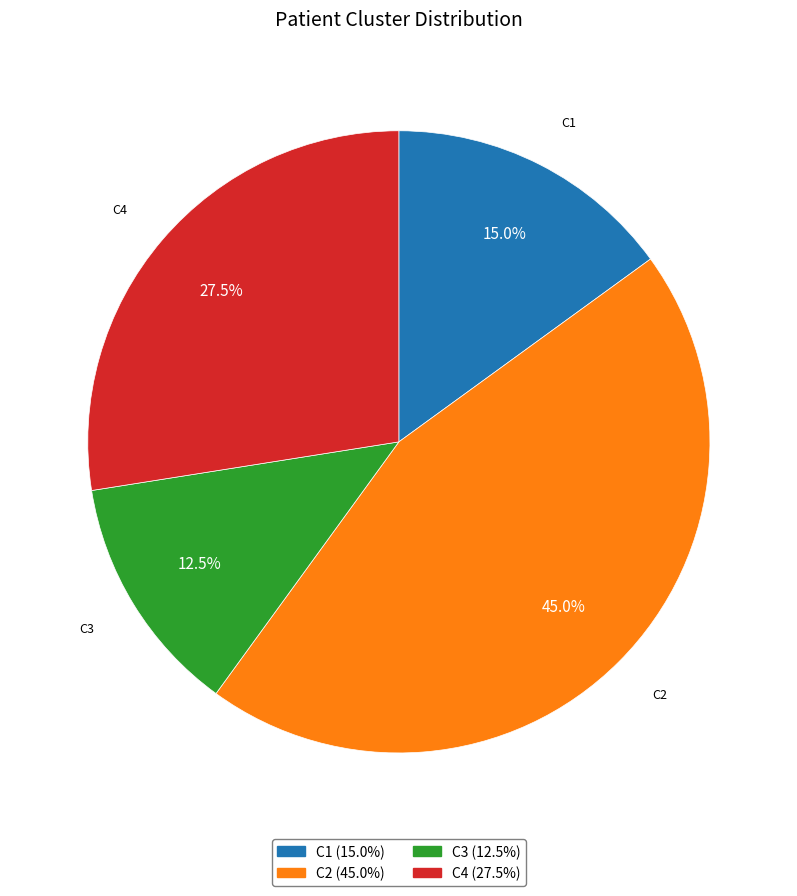

Which category has the smallest portion of the pie?

C3